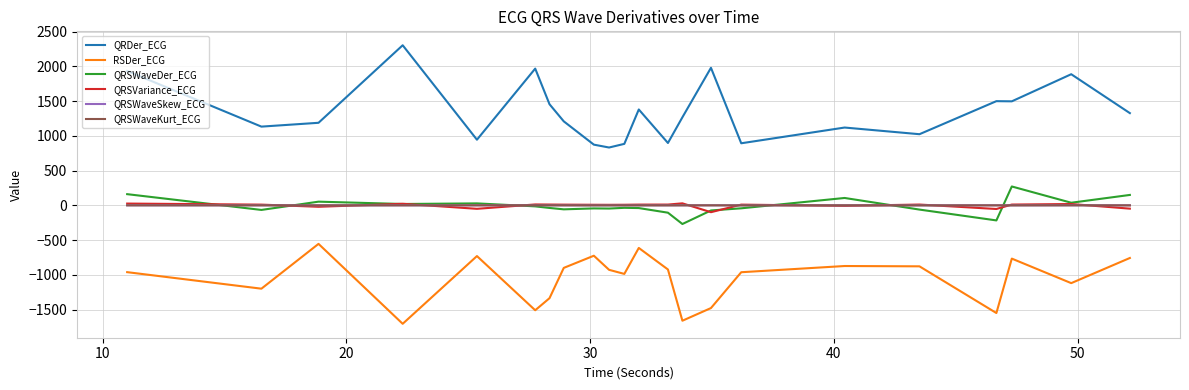

What is the smallest value displayed?

-1704.0